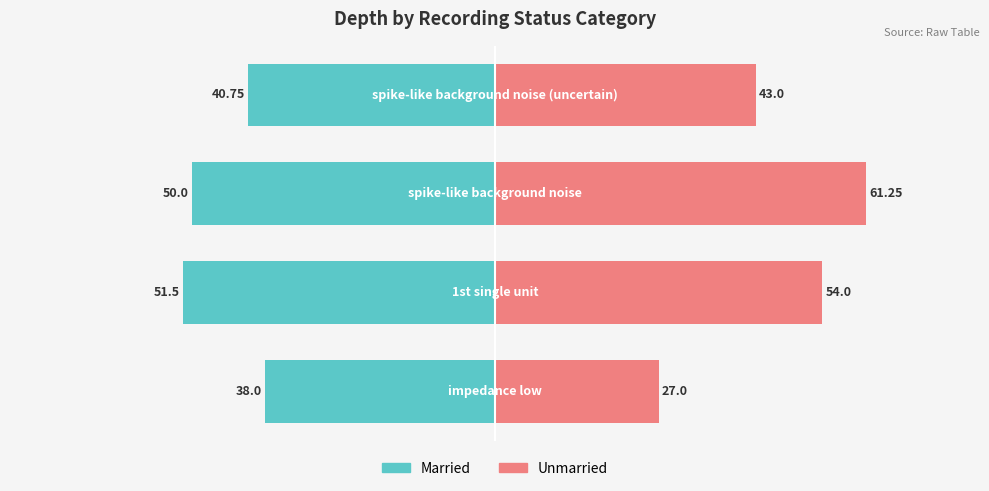

Reading left to right, list all the values displayed in this chart.

Married: -38.0	-51.5	-50.0	-40.8
Unmarried: 27.0	54.0	61.2	43.0